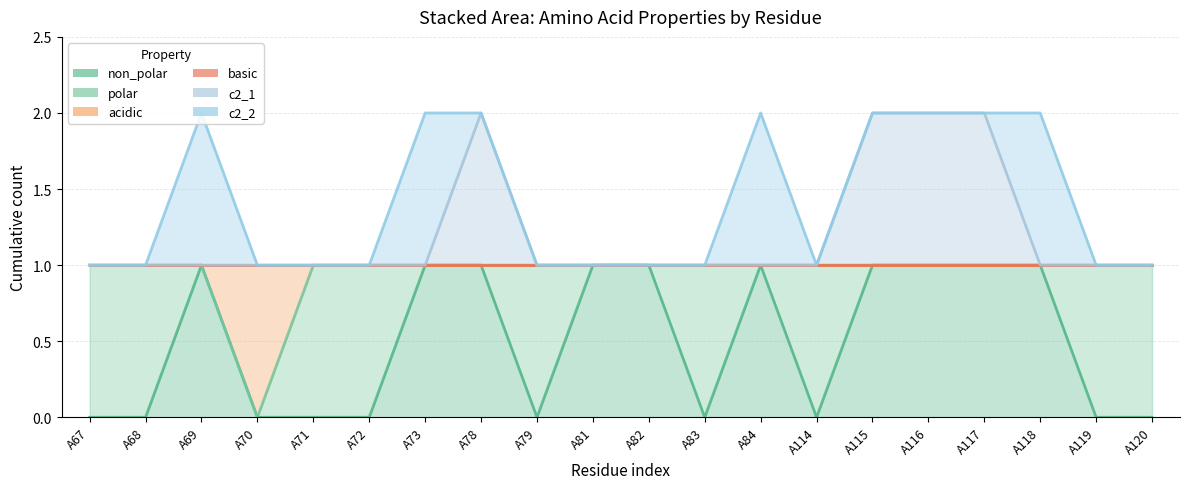

In c2_1, how many points are higher than both neighbors (excluding endpoints)?

1